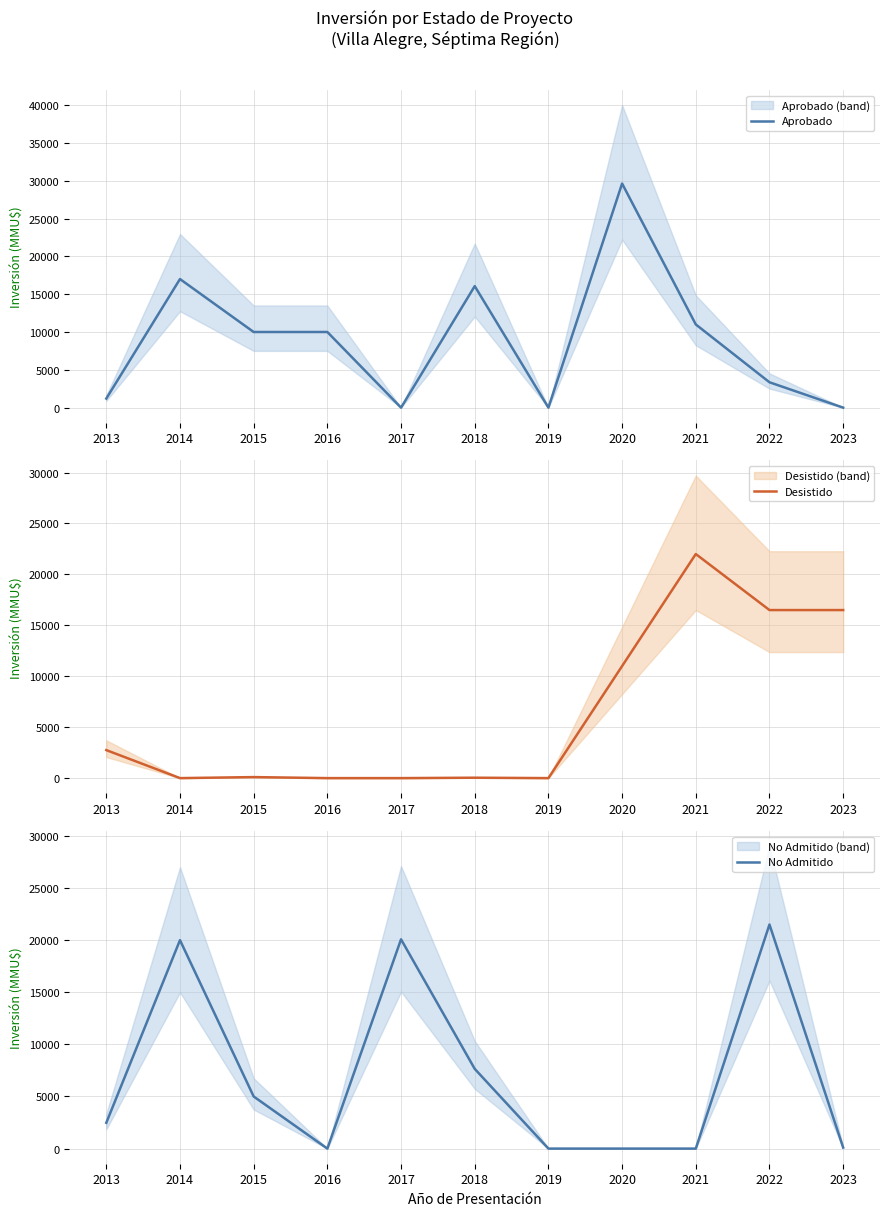

What is the value of the Desistido point at the 6th from the left?

40